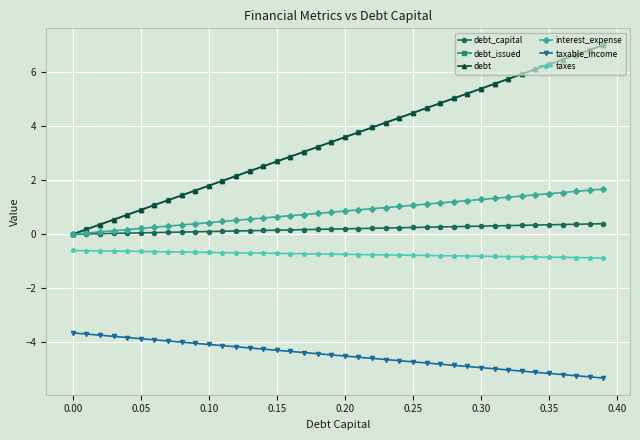

Is this an area chart (filled region under the line)?

No